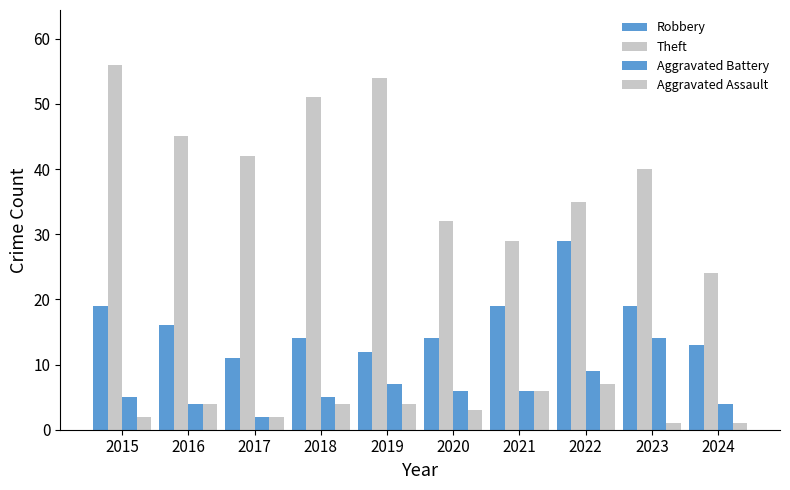

What is the total value across all series at 2023?

74